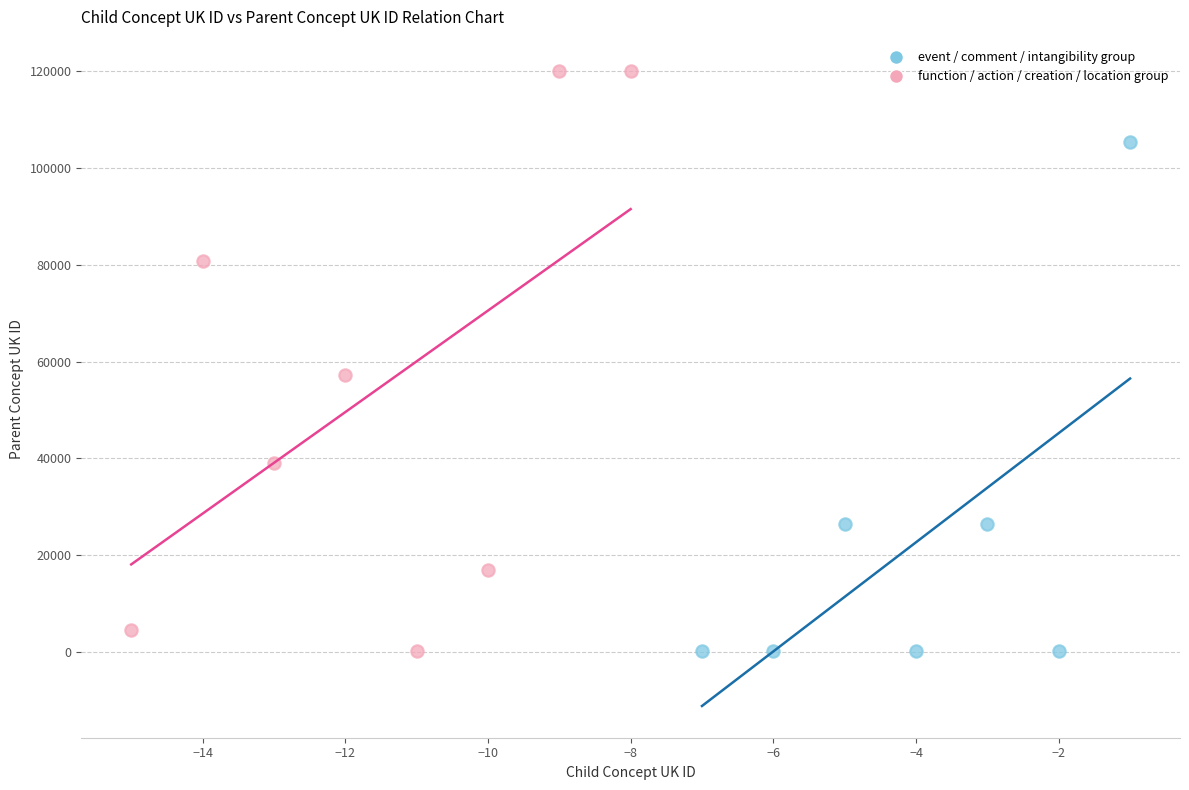

What are all the series names shown in the legend?

event / comment / intangibility group, function / action / creation / location group